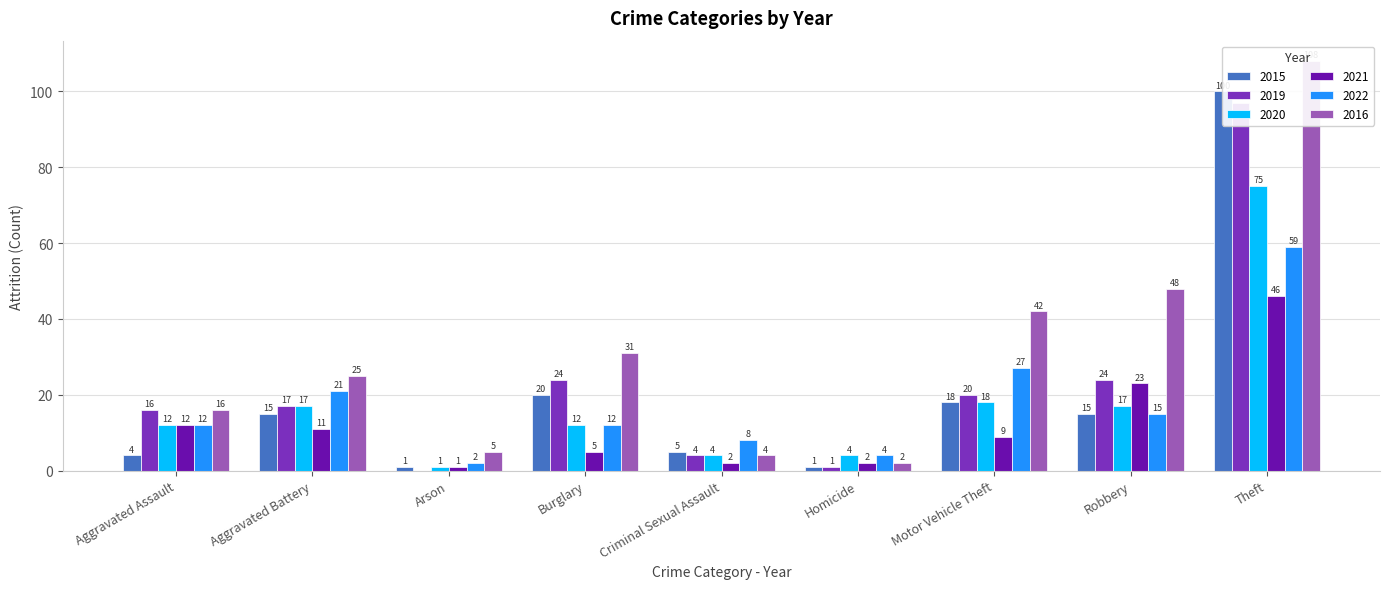

Between Criminal Sexual Assault and Theft, which is larger?

Theft